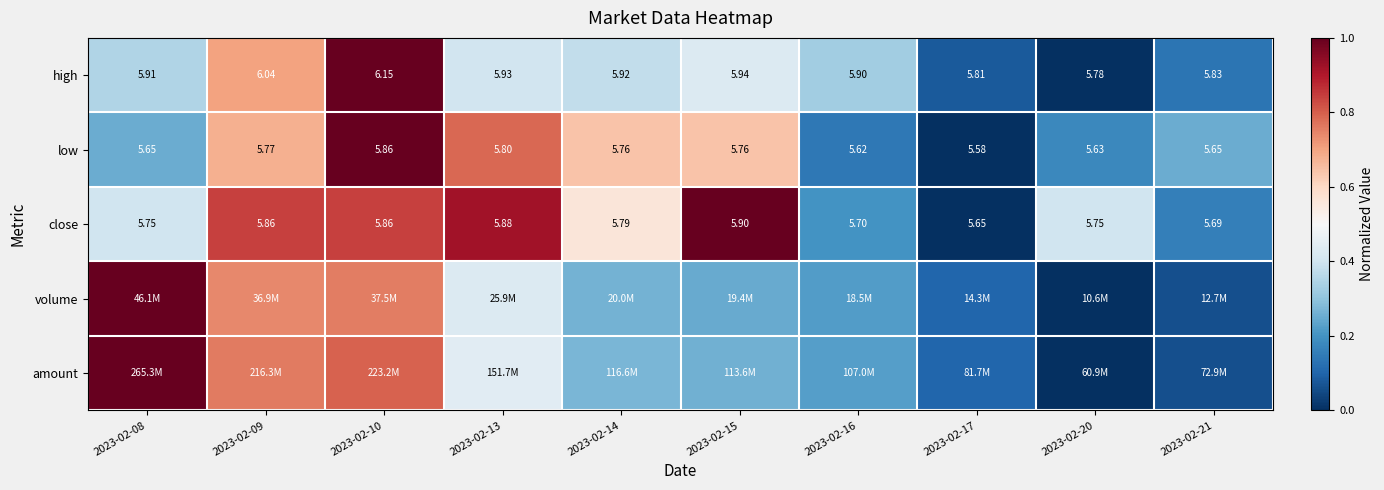

Rank the series at 2023-02-14 from lowest to highest value.

volume, amount, high, close, low